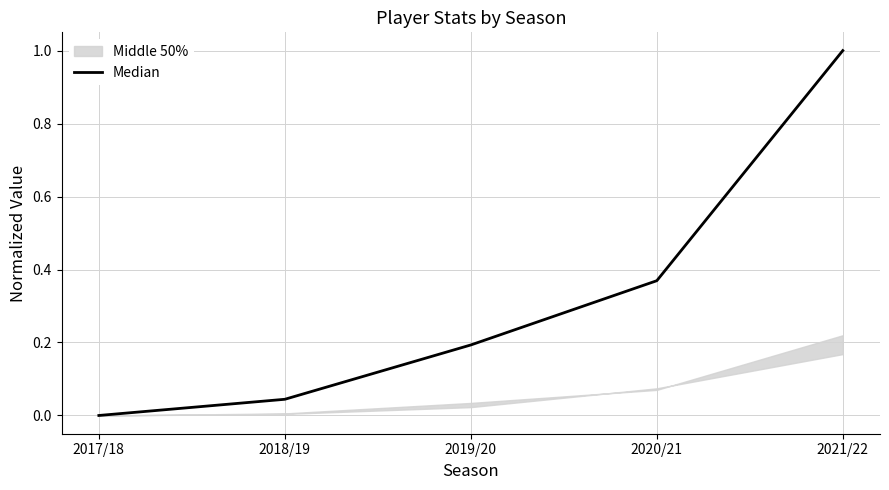

What is the sum of the values at 2021/22 and 2019/20?

1.2